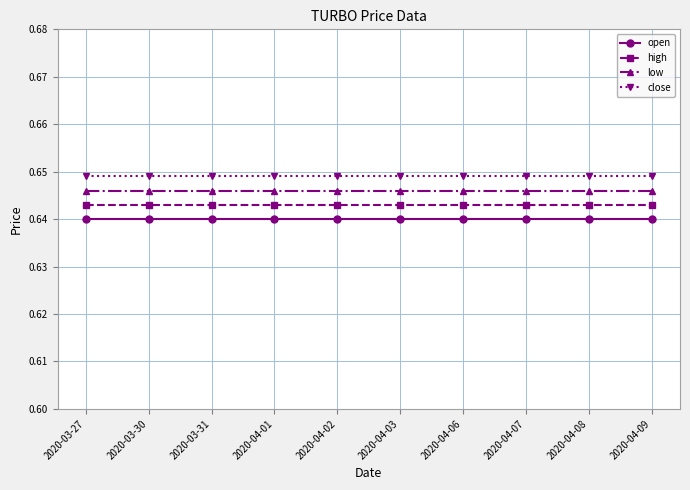

Is the value of high at 2020-04-03 greater than the value of open at 2020-04-07?

Yes